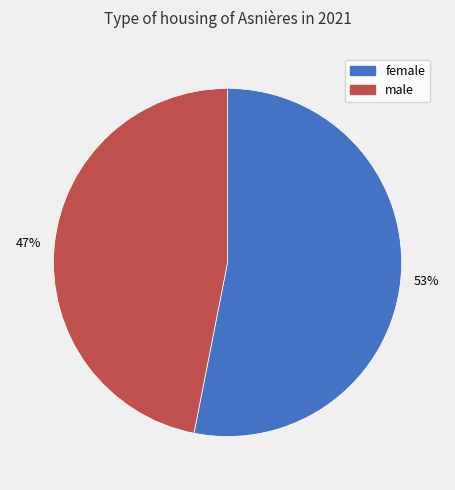

Which slice is the largest?

female